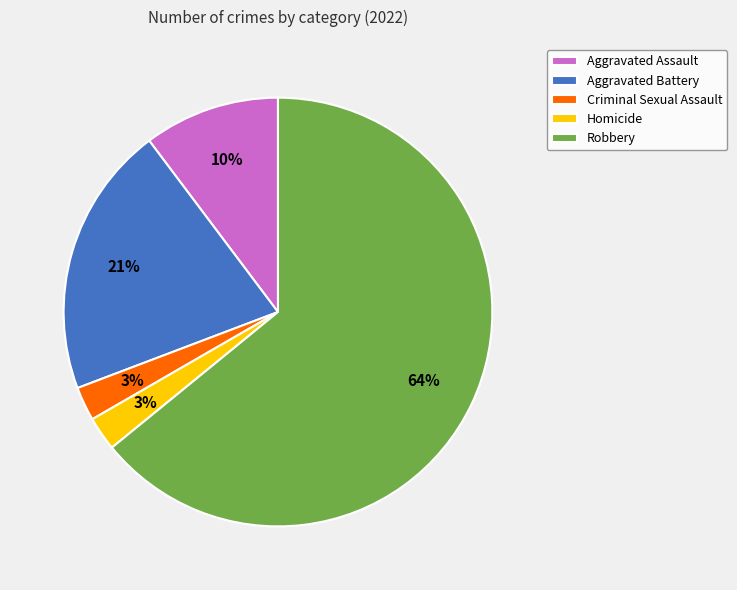

To the nearest percent, what is the average slice percentage?

20%